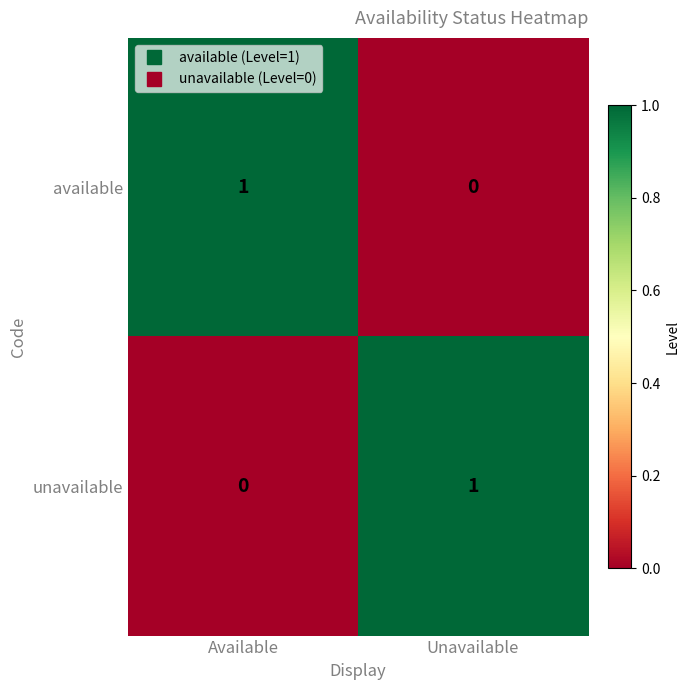

Is the value of available at Available greater than the value of unavailable at Available?

Yes